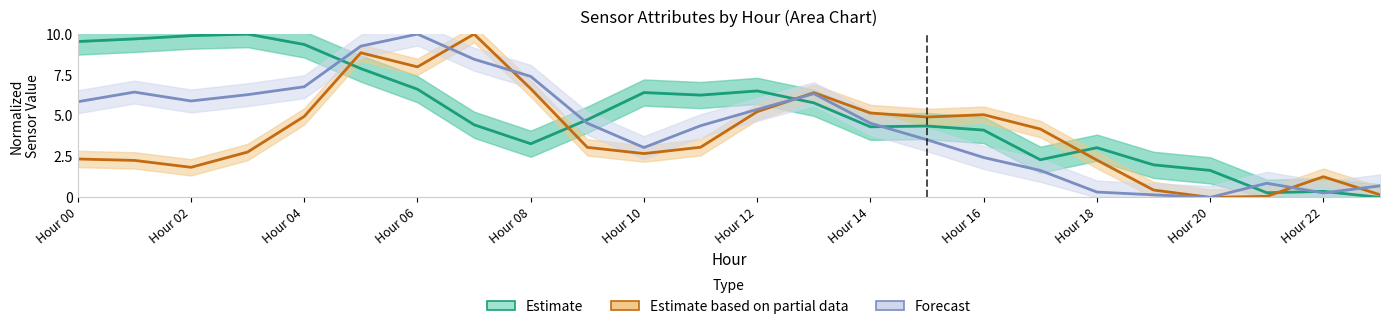

True or false: Forecast and Estimate based on partial data cross at least once.

True